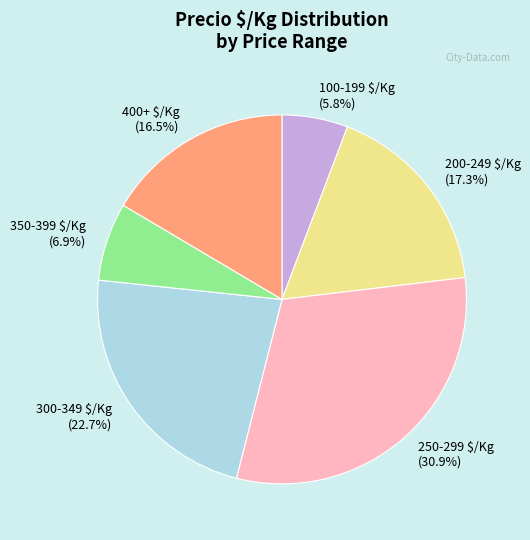

Which category has the biggest portion of the pie?

250-299 $/Kg